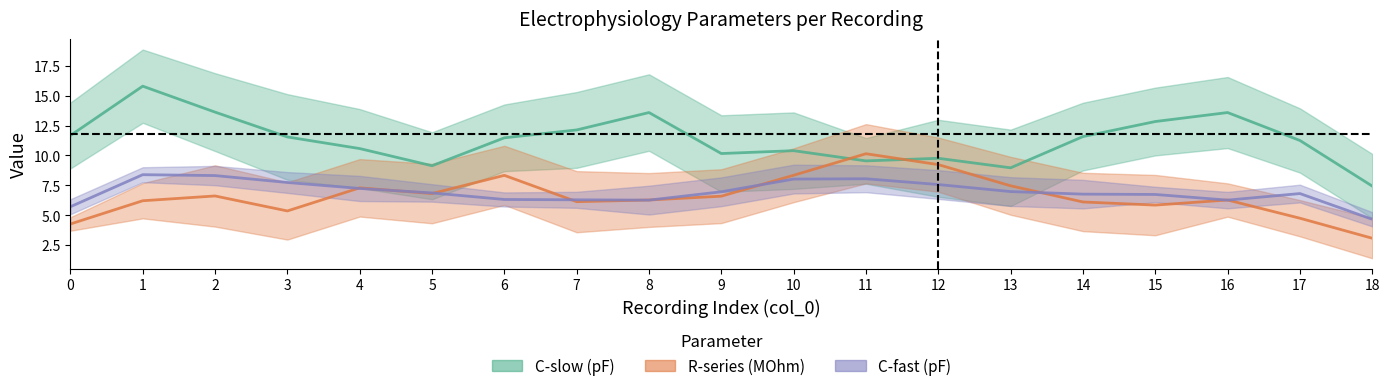

At 5, list the series in order from smallest to largest.

C-fast (pF), C-slow (pF), R-series (MOhm)